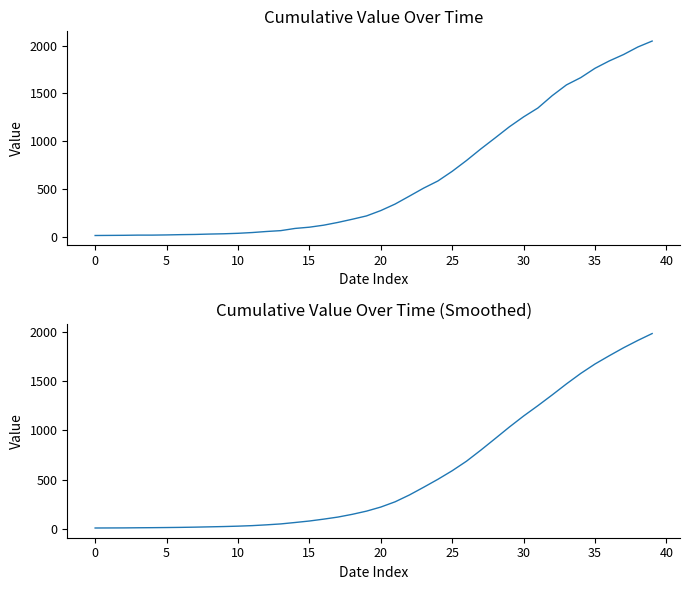

At which category does the chart reach its peak across all series?

39